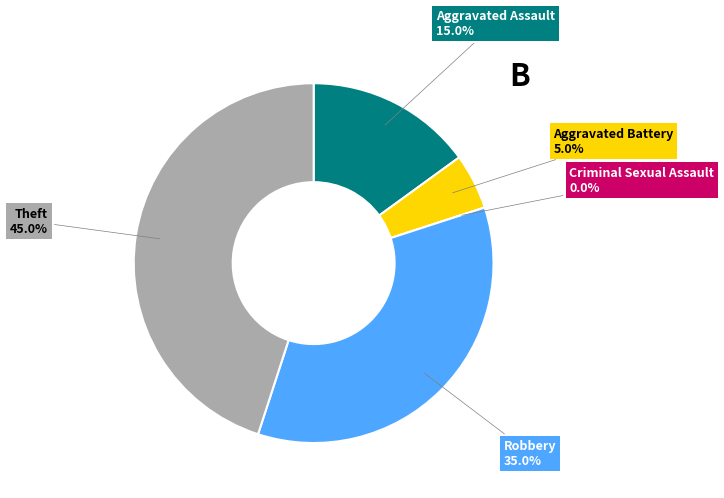

Between Robbery and Criminal Sexual Assault, which is larger?

Robbery